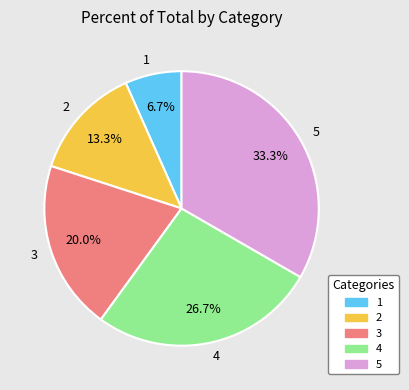

What percentage is NOT represented by 5?

66.7%